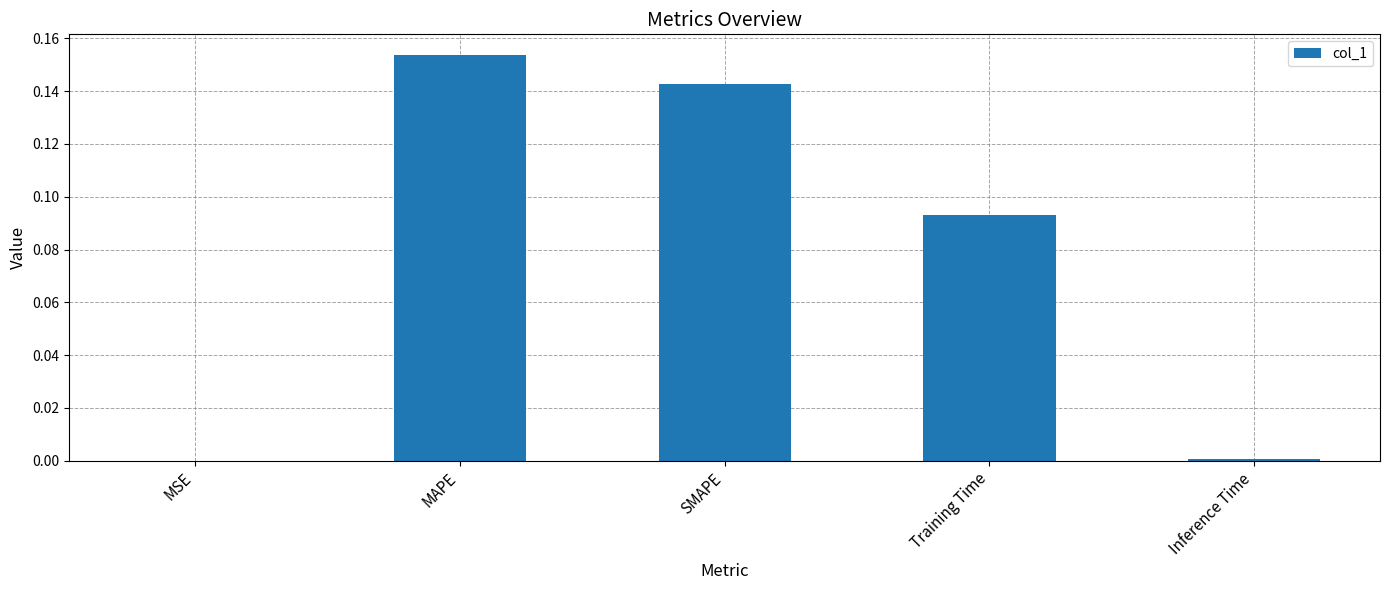

Which category has the highest value across all series?

MAPE